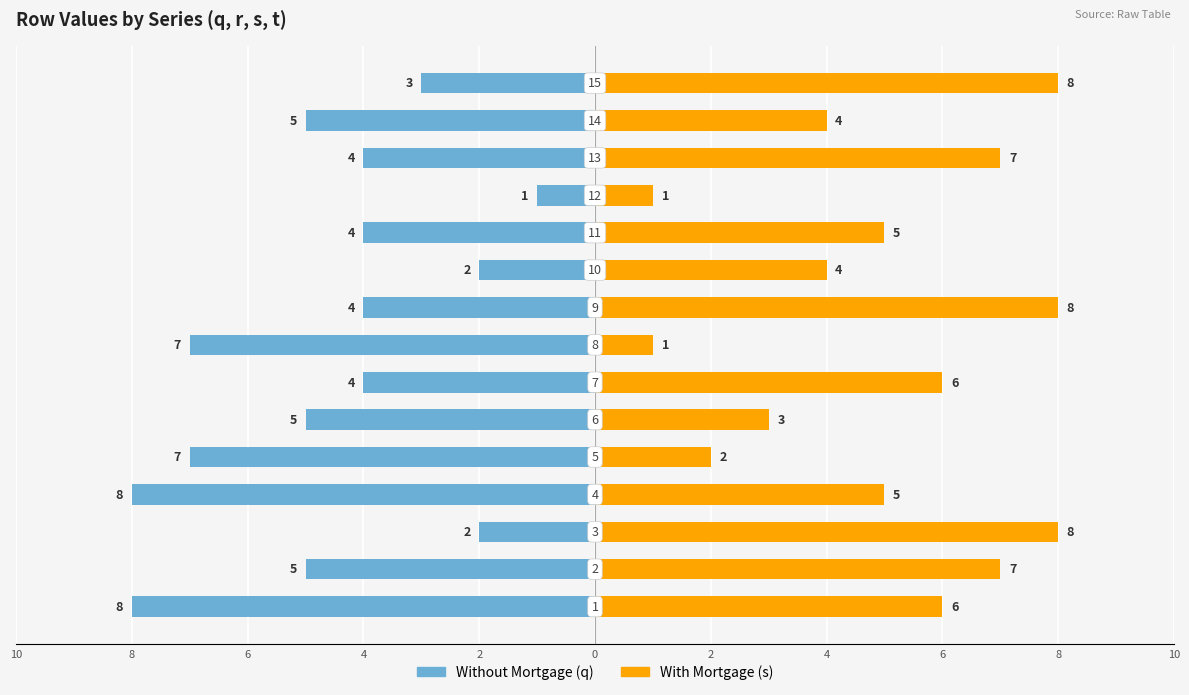

Reading left to right, extract all data points from this chart.

Without Mortgage: -8	-5	-2	-8	-7	-5	-4	-7	-4	-2	-4	-1	-4	-5	-3
With Mortgage: 6	7	8	5	2	3	6	1	8	4	5	1	7	4	8